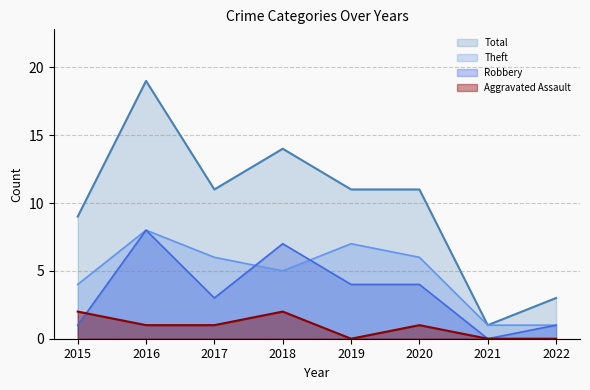

Count the number of data series in this chart.

4